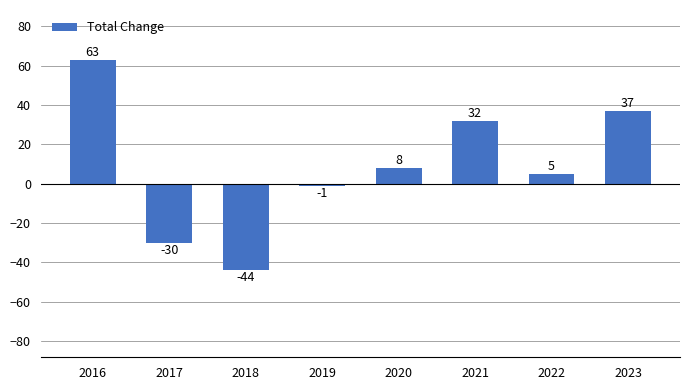

Which category has the lowest value across all series?

2018